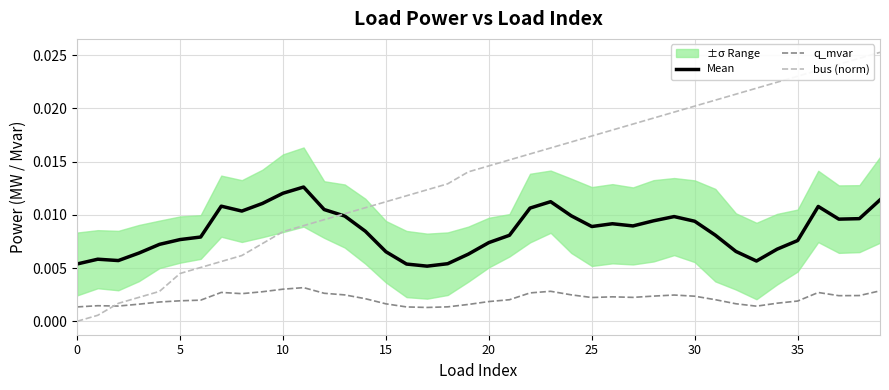

At how many categories does at least one series exceed 0?

40